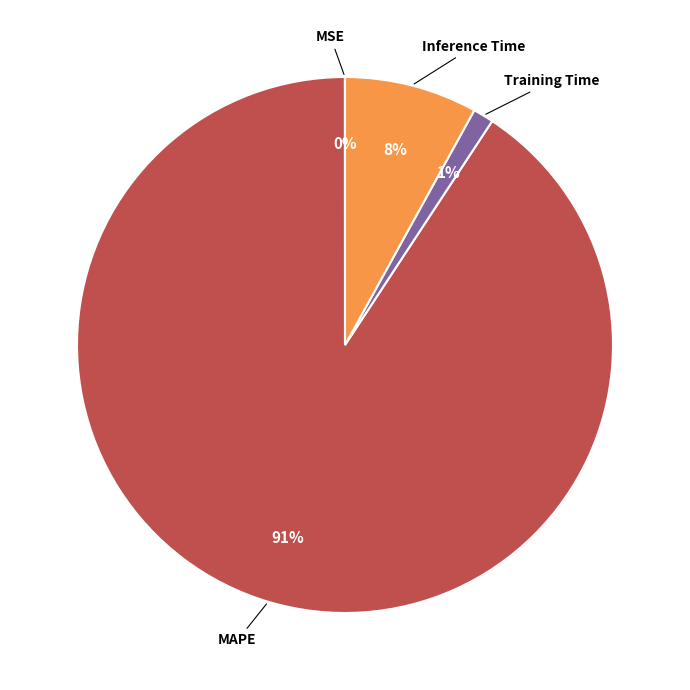

Does any single category account for the majority?

Yes